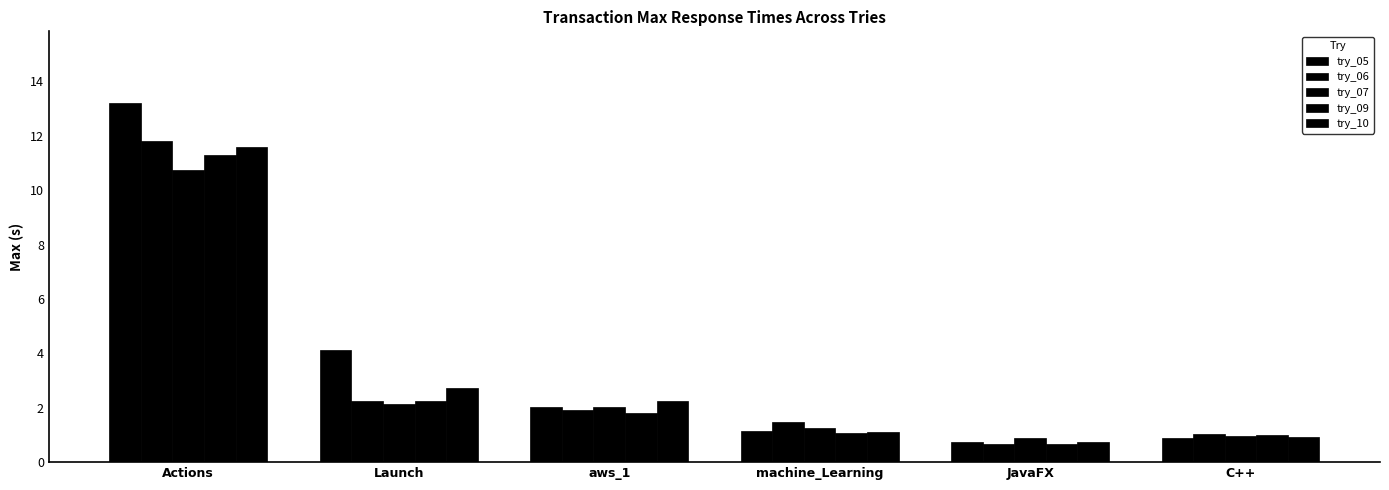

How many distinct data groups are displayed?

5